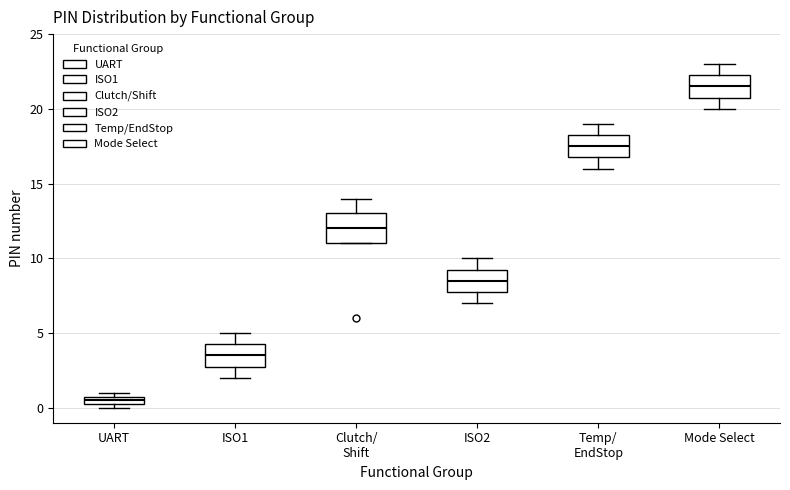

Which box is the tallest, from its lower edge to its upper edge?

Clutch/ Shift